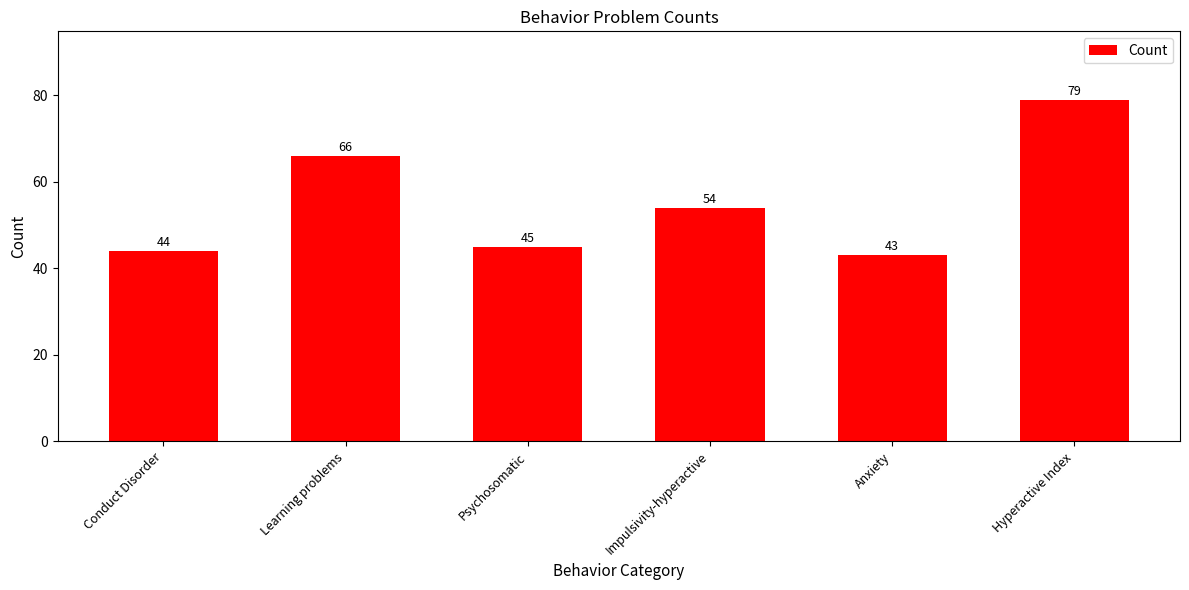

Are the bars grouped side by side (vs. stacked)?

No